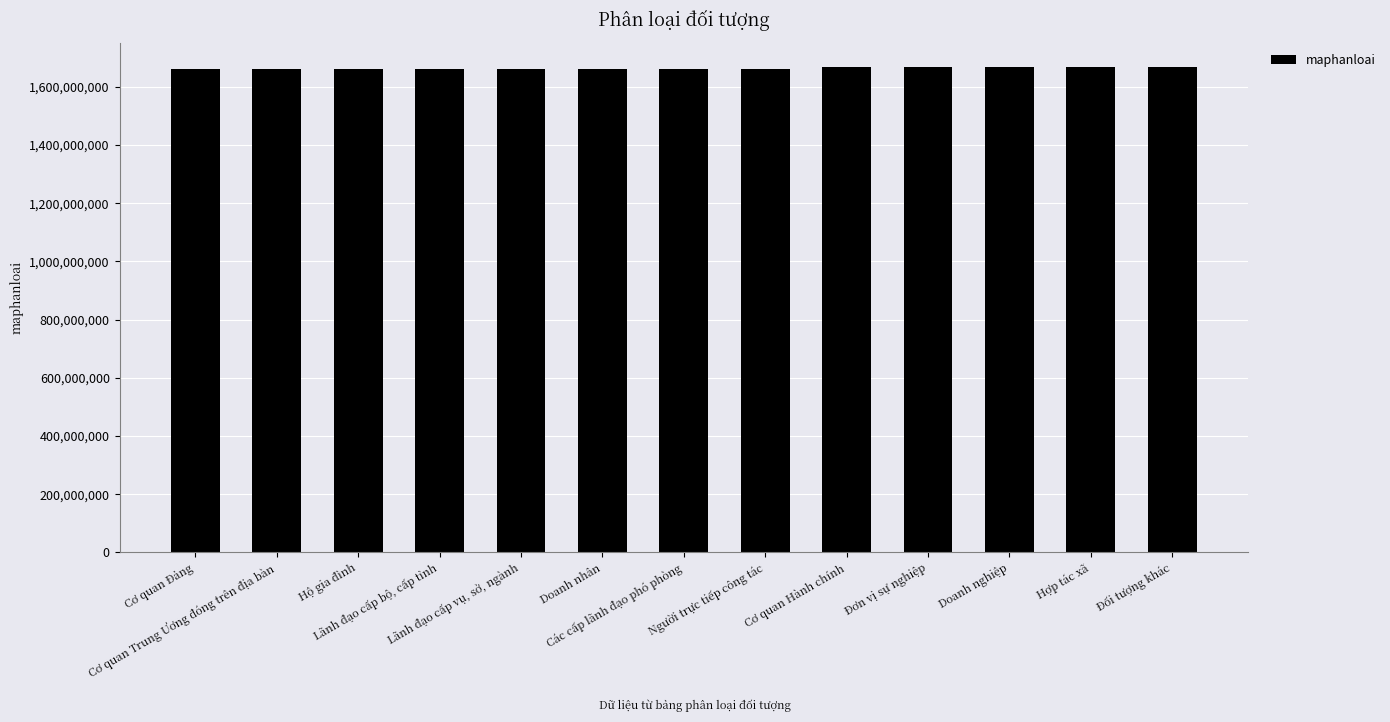

The value at Cơ quan Trung Ương đóng trên địa bàn is 2304709036. True or false?

False